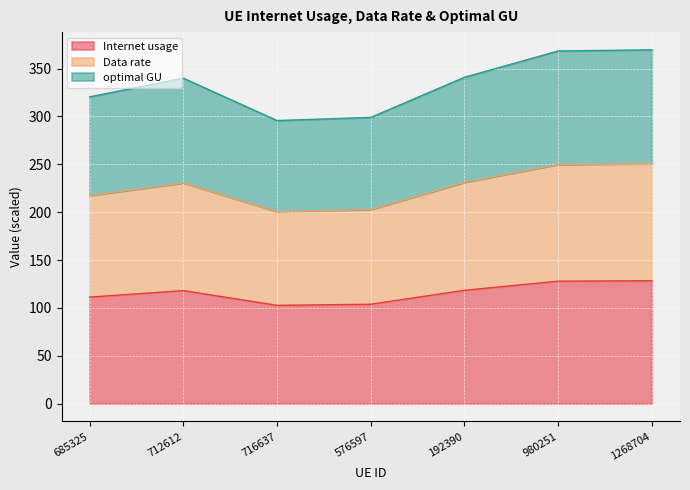

Reading right to left, extract all data points from this chart.

Internet usage: 128.4	128.0	118.4	103.9	102.7	118.1	111.3
Data rate: 250.7	249.9	231.2	202.8	200.6	230.6	217.4
optimal GU: 369.6	368.3	340.9	299.0	295.7	340.0	320.5